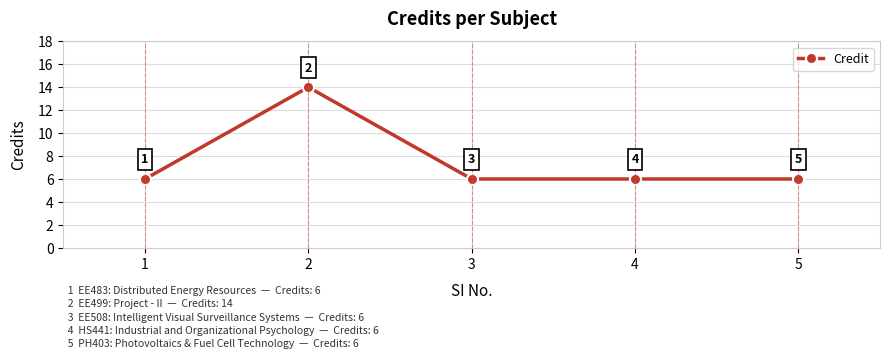

Count the values in the range 6 to 7.

4